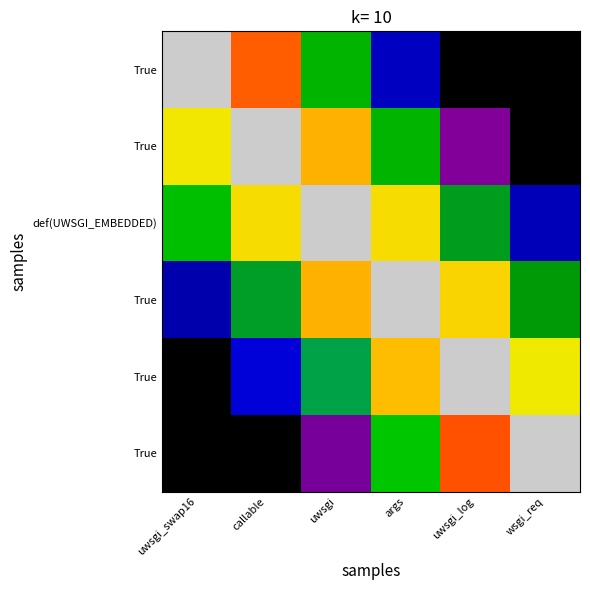

What is the greatest value displayed?

4.0